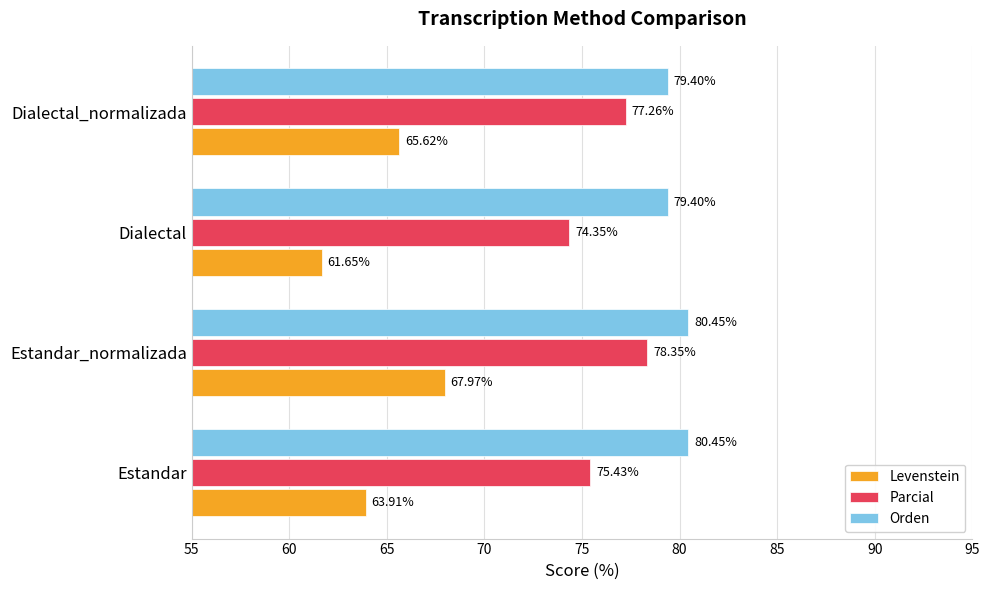

At which label is Levenstein closest to 64?

Estandar